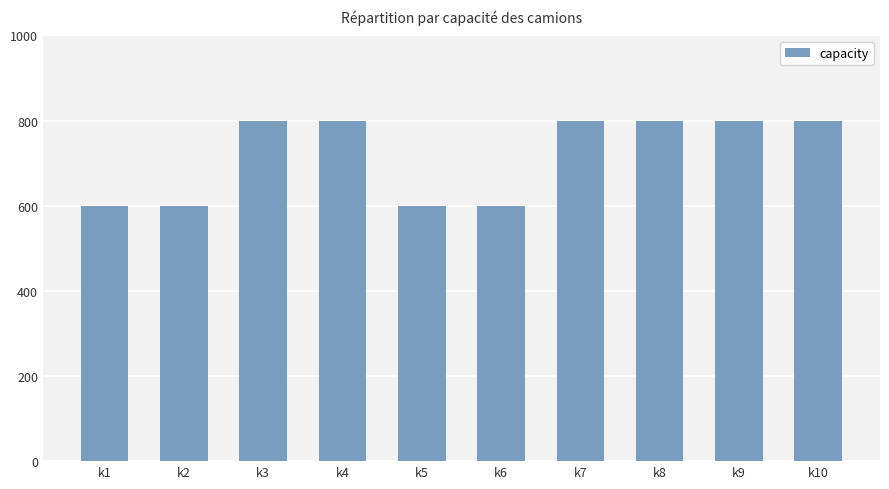

What is the minimum value shown in the chart?

600